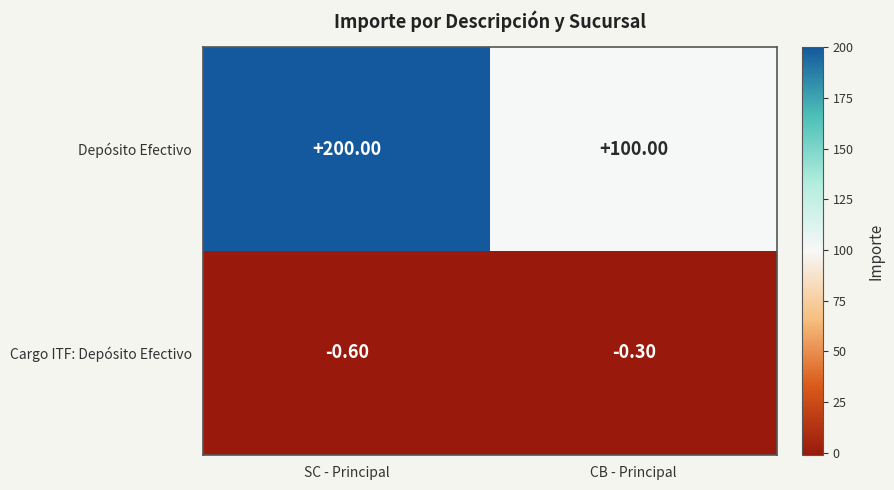

What is the smallest value displayed?

-0.6